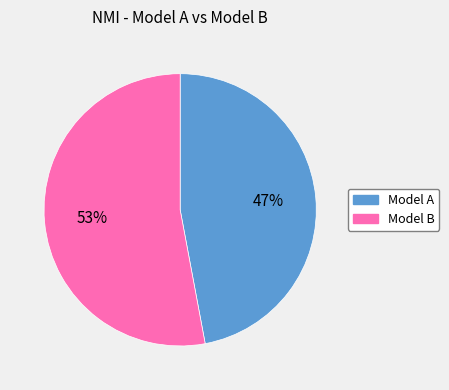

Which category has the biggest portion of the pie?

Model B